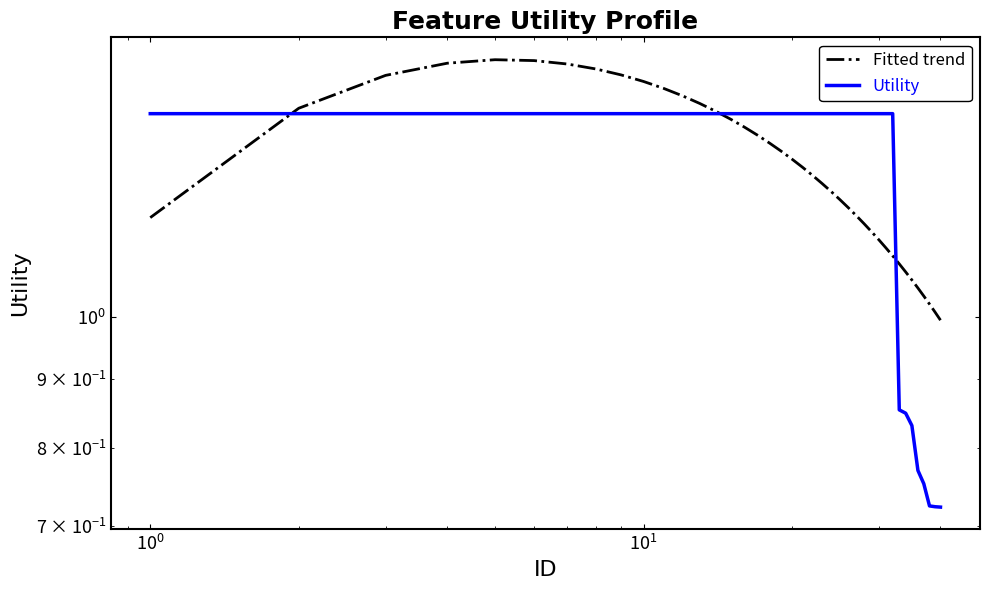

How many lines are shown in the chart?

2